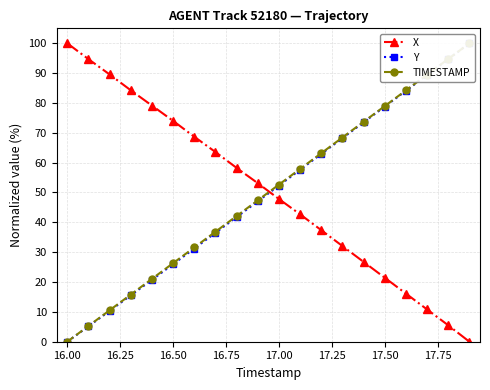

Rank the series by their maximum value, from highest to lowest.

X, Y, TIMESTAMP